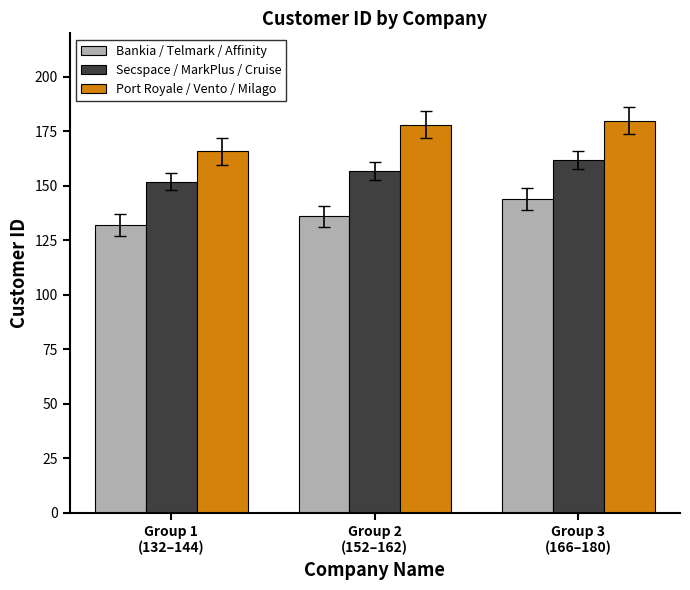

Reading left to right, transcribe all the data shown in this chart.

Bankia / Telmark / Affinity: 132	136	144
Secspace / MarkPlus / Cruise: 152	157	162
Port Royale / Vento / Milago: 166	178	180